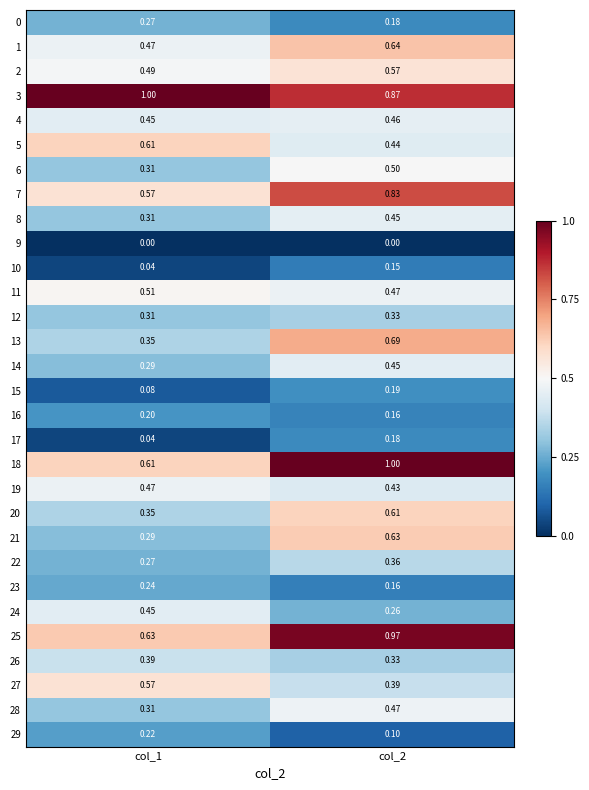

Which series has the widest spread of values?

18